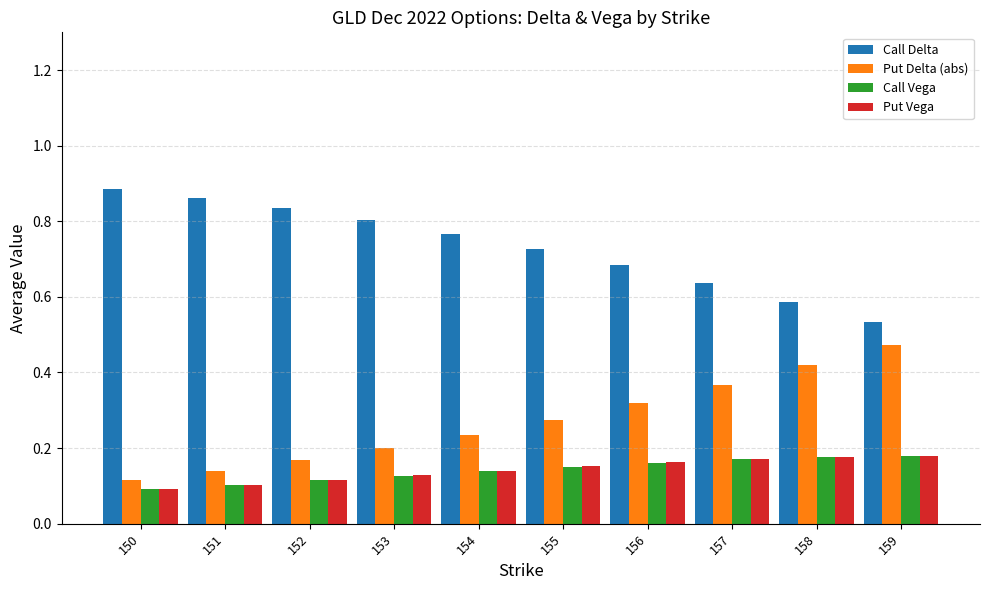

What is the total value across all series at 155?

1.3